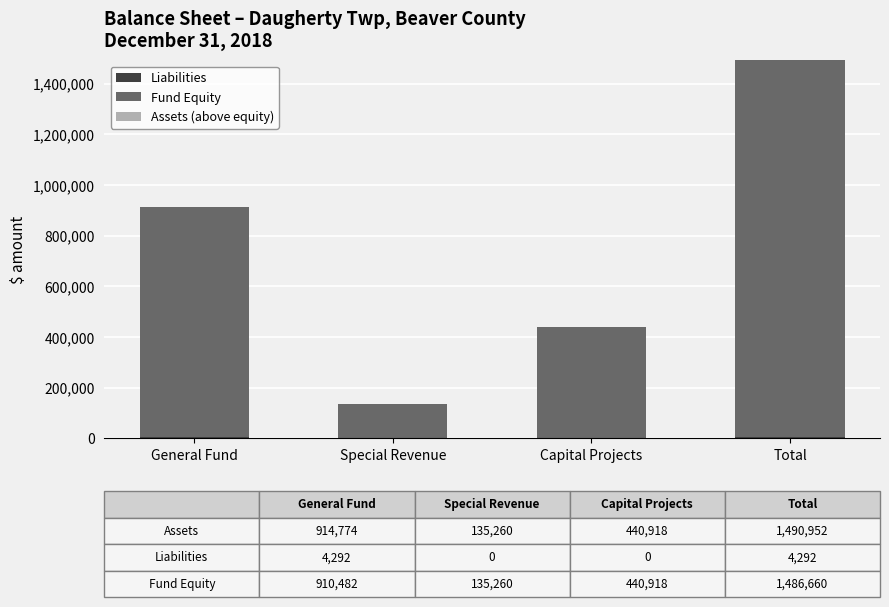

What is the total value across all series at Special Revenue?

135260